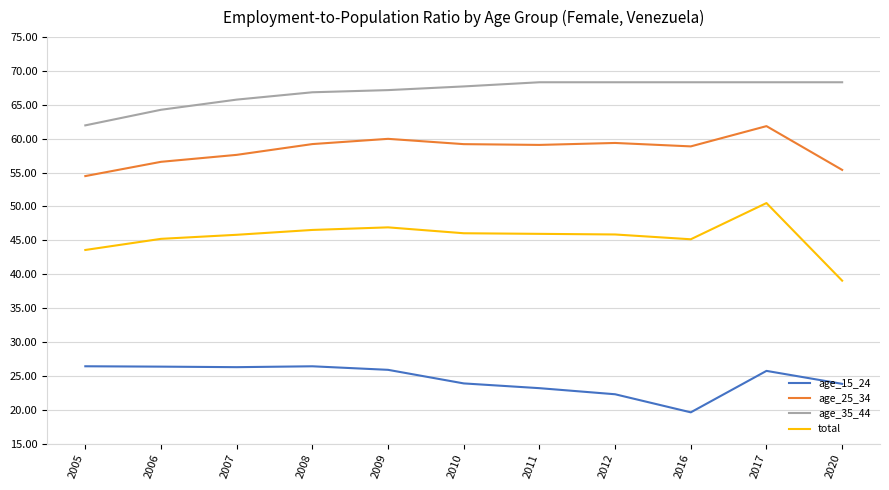

How many categories are shown in the chart?

11